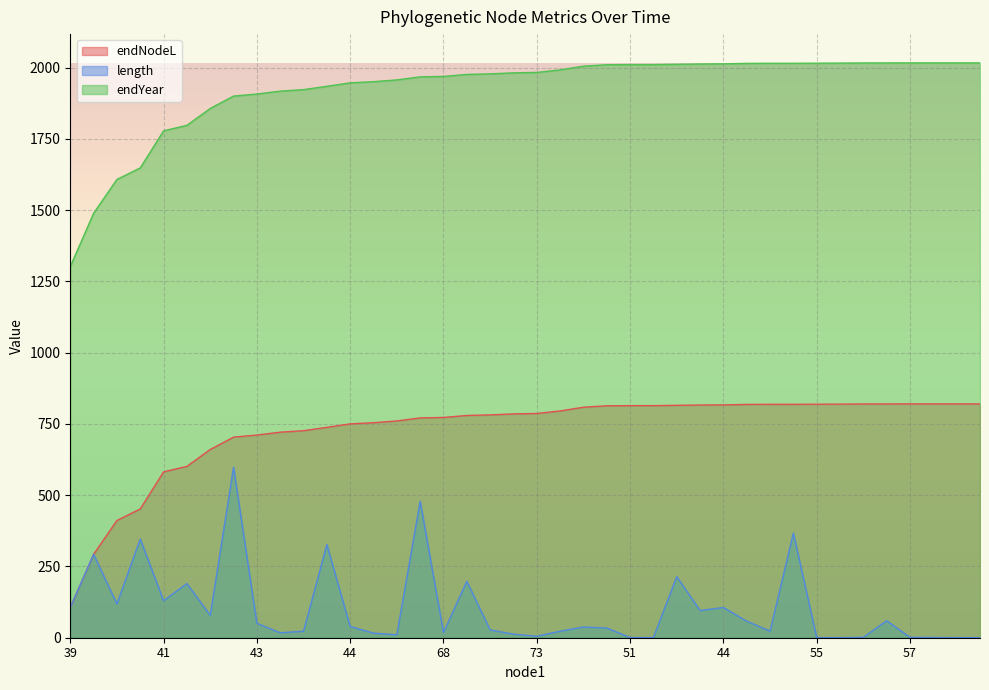

True or false: endYear has more than 1 points higher than both neighbors.

False